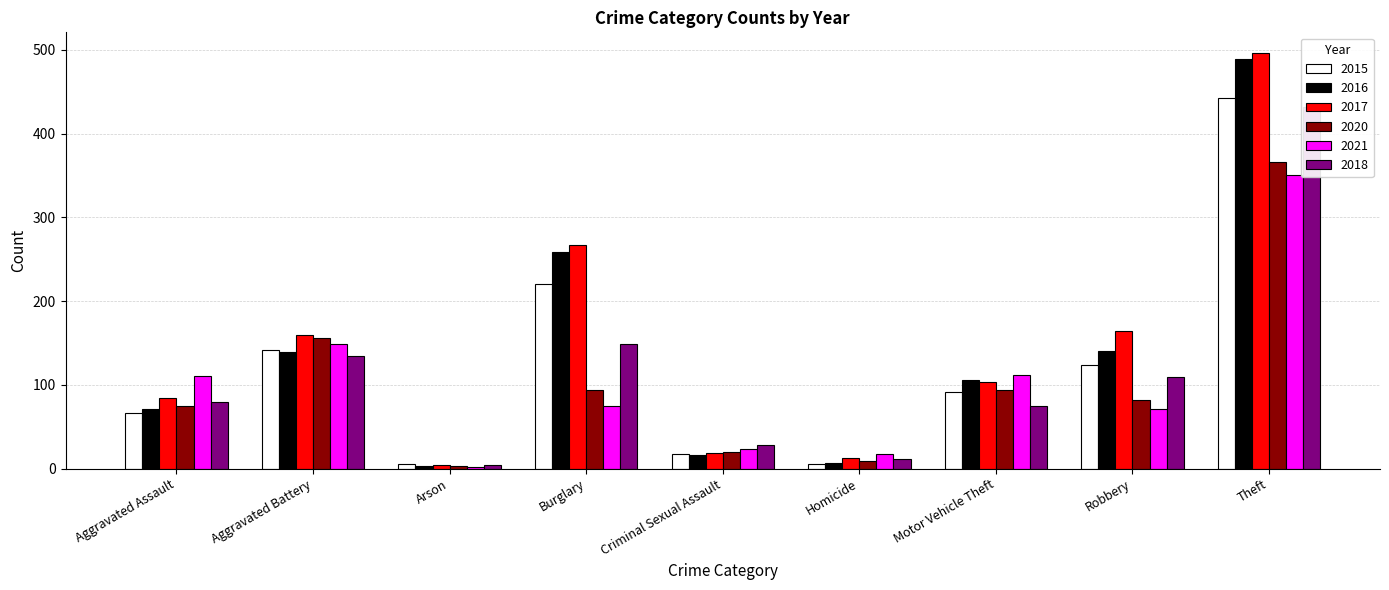

Reading left to right, transcribe all the data shown in this chart.

2015: Aggravated Assault=67	Aggravated Battery=142	Arson=6	Burglary=221	Criminal Sexual Assault=17	Homicide=6	Motor Vehicle Theft=92	Robbery=124	Theft=443
2016: Aggravated Assault=71	Aggravated Battery=139	Arson=3	Burglary=259	Criminal Sexual Assault=16	Homicide=7	Motor Vehicle Theft=106	Robbery=141	Theft=489
2017: Aggravated Assault=84	Aggravated Battery=160	Arson=4	Burglary=267	Criminal Sexual Assault=19	Homicide=13	Motor Vehicle Theft=104	Robbery=164	Theft=496
2020: Aggravated Assault=75	Aggravated Battery=156	Arson=3	Burglary=94	Criminal Sexual Assault=20	Homicide=9	Motor Vehicle Theft=94	Robbery=82	Theft=366
2021: Aggravated Assault=110	Aggravated Battery=149	Arson=2	Burglary=75	Criminal Sexual Assault=23	Homicide=17	Motor Vehicle Theft=112	Robbery=71	Theft=351
2018: Aggravated Assault=80	Aggravated Battery=134	Arson=4	Burglary=149	Criminal Sexual Assault=28	Homicide=12	Motor Vehicle Theft=75	Robbery=109	Theft=432